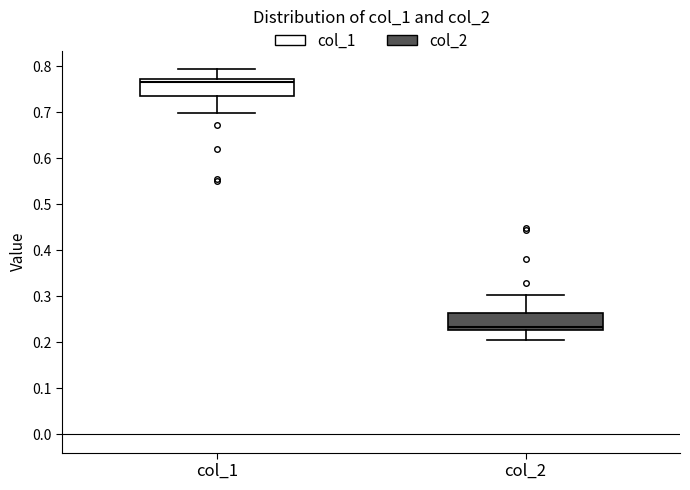

Reading left to right, transcribe this box plot: for each box, give where its median line is, the range the box spans, and where its two whiskers end, as read against the y-axis. The values are not printed on the chart, so give them approximately, as read against the axis.

col_1: median 0.77 (just below the box's upper edge), box 0.74 to 0.77, whiskers 0.70 to 0.79
col_2: median 0.23 (just above the box's lower edge), box 0.23 to 0.26, whiskers 0.21 to 0.30